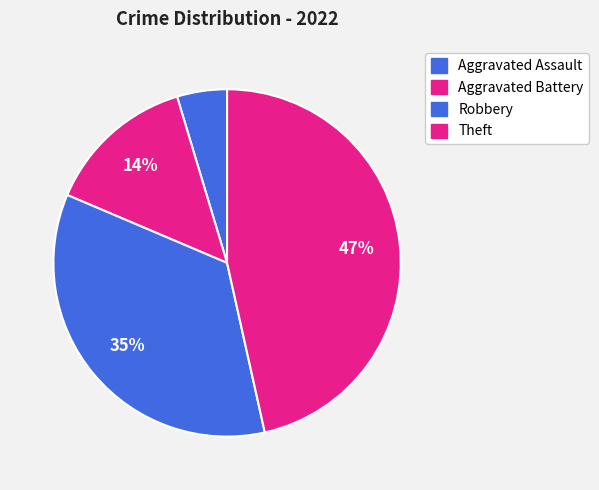

Count the number of slices in the pie.

4